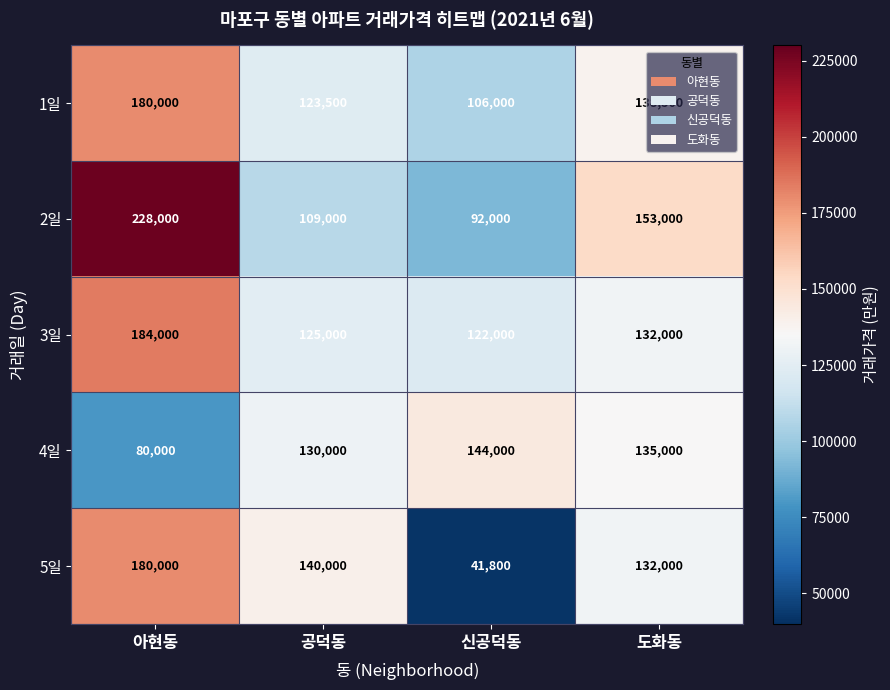

At which label is 4일 closest to 112000?

공덕동